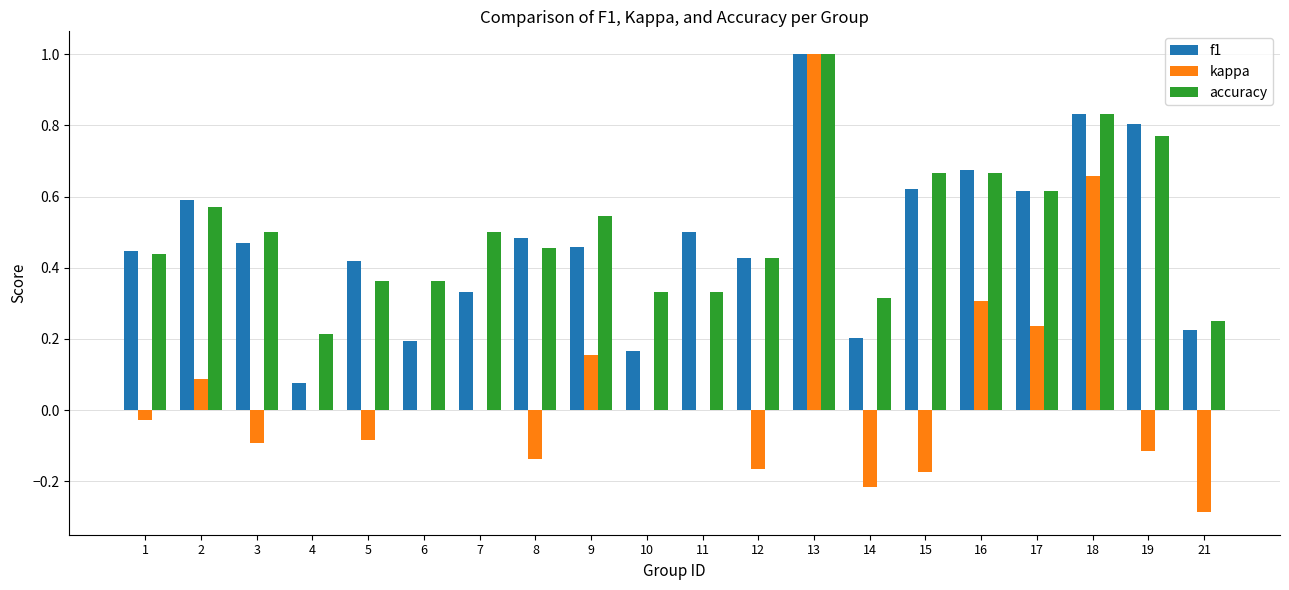

How many series are shown in this chart?

3